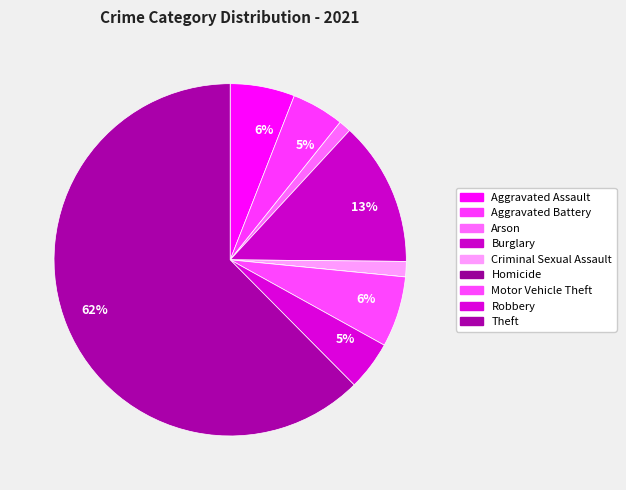

To the nearest percent, what portion does Theft represent?

62%